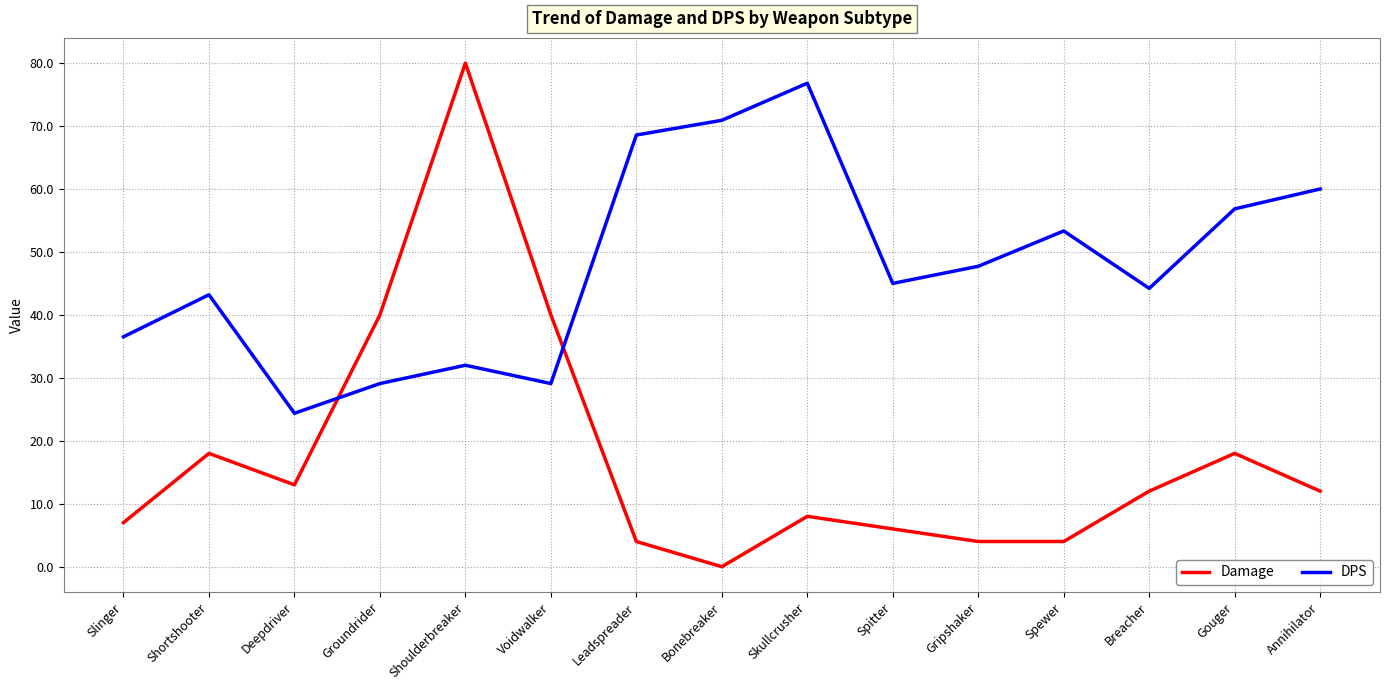

At Skullcrusher, list the series in order from largest to smallest.

DPS, Damage